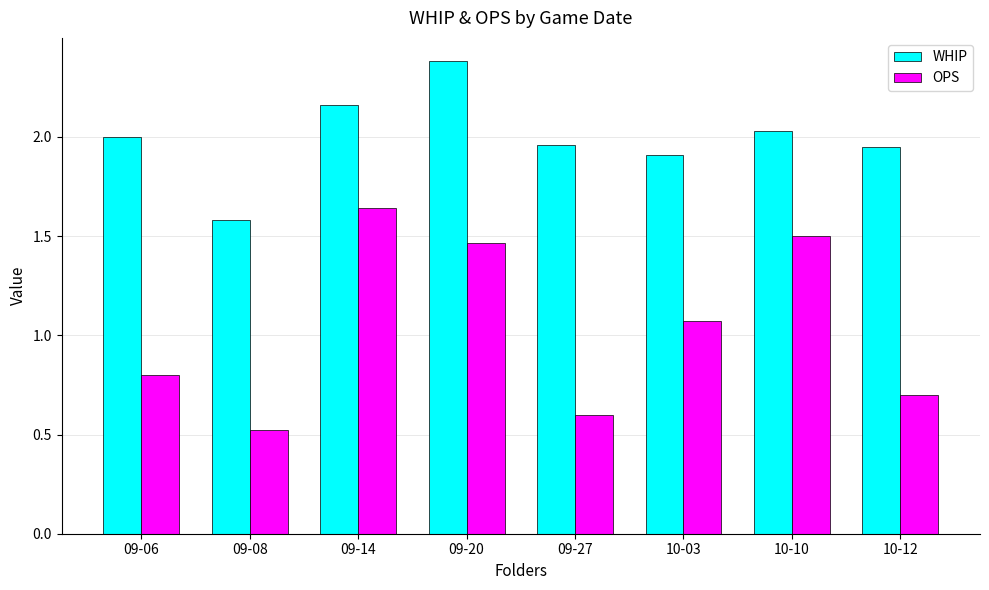

Which series changed the most between 09-08 and 09-14?

OPS